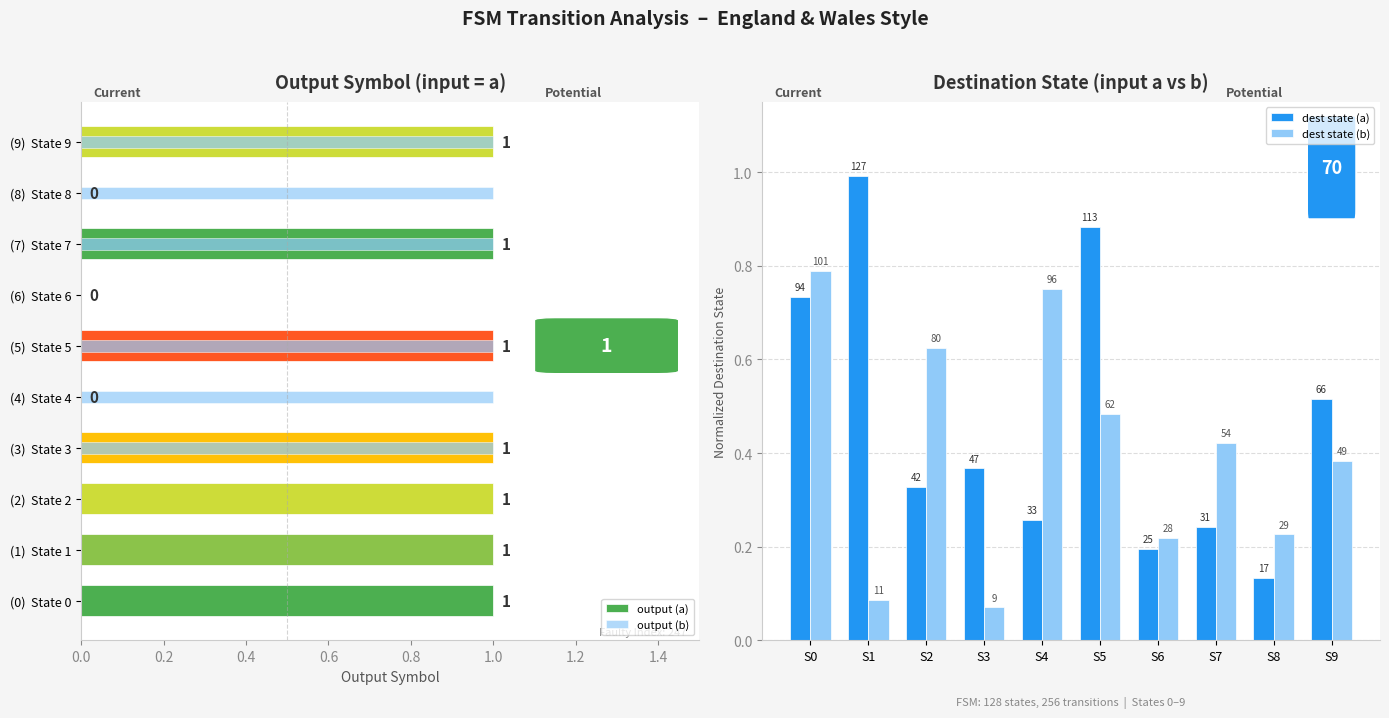

Reading left to right, list all the values displayed in this chart.

output (a): 1.0	1.0	1.0	1.0	0.0	1.0	0.0	1.0	0.0	1.0
output (b): 0.0	0.0	0.0	1.0	1.0	1.0	0.0	1.0	1.0	1.0
dest state (a): 0.7	1.0	0.3	0.4	0.3	0.9	0.2	0.2	0.1	0.5
dest state (b): 0.8	0.1	0.6	0.1	0.8	0.5	0.2	0.4	0.2	0.4